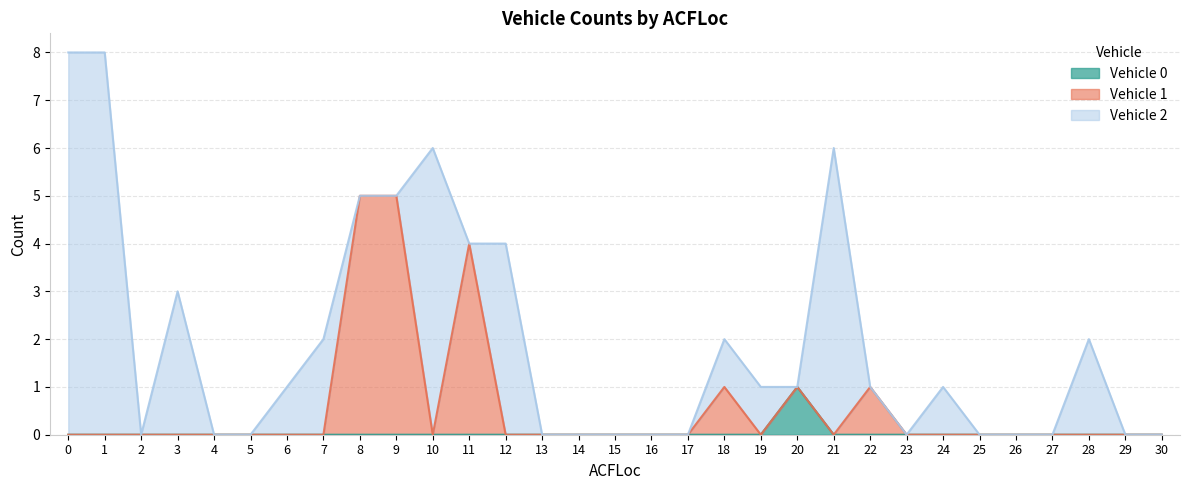

True or false: Vehicle 0 and Vehicle 1 intersect in this chart.

False